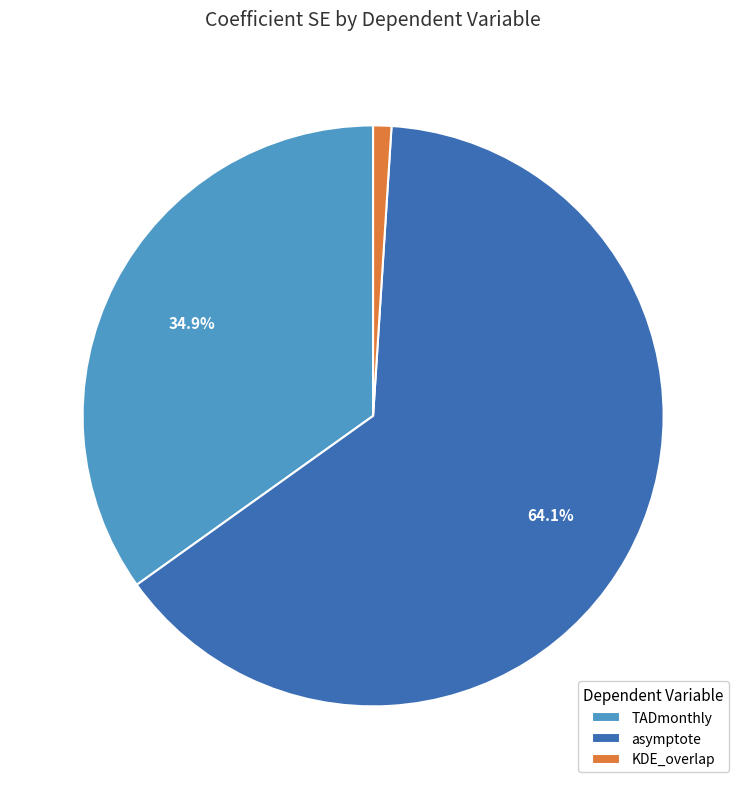

What percentage do asymptote and TADmonthly together represent?

99.0%